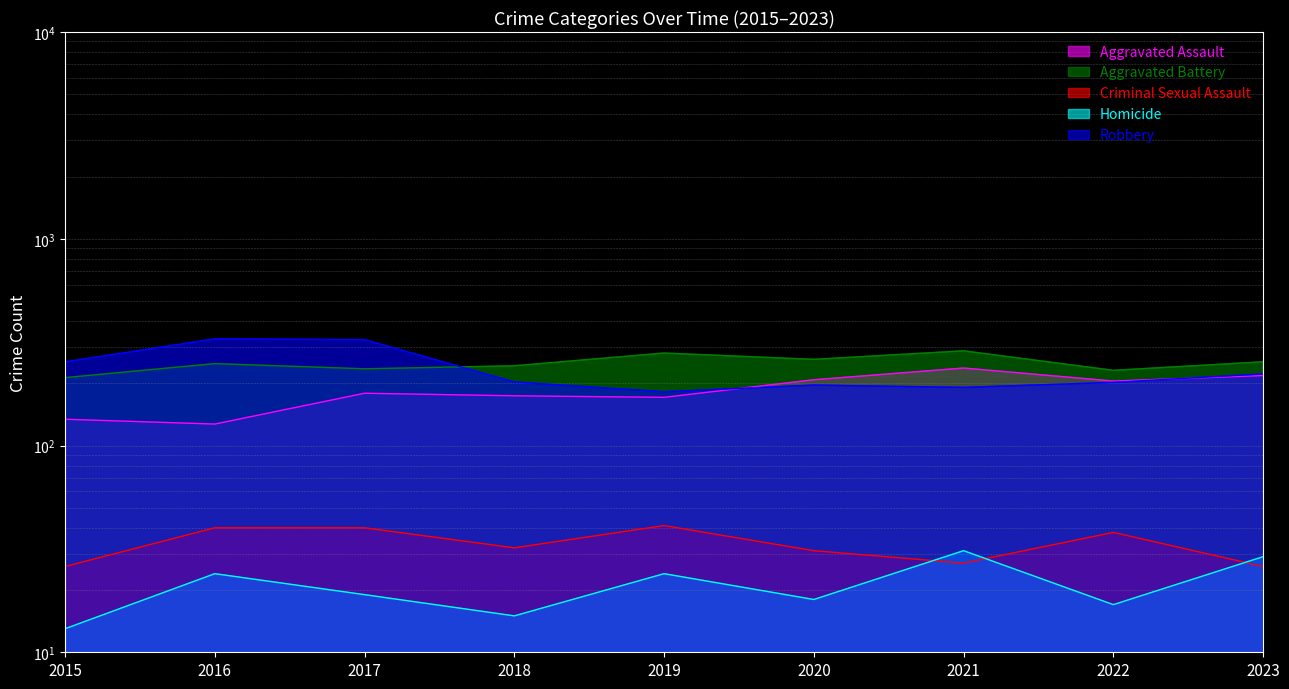

What is the value of the Robbery point at the 2nd from the left?

328